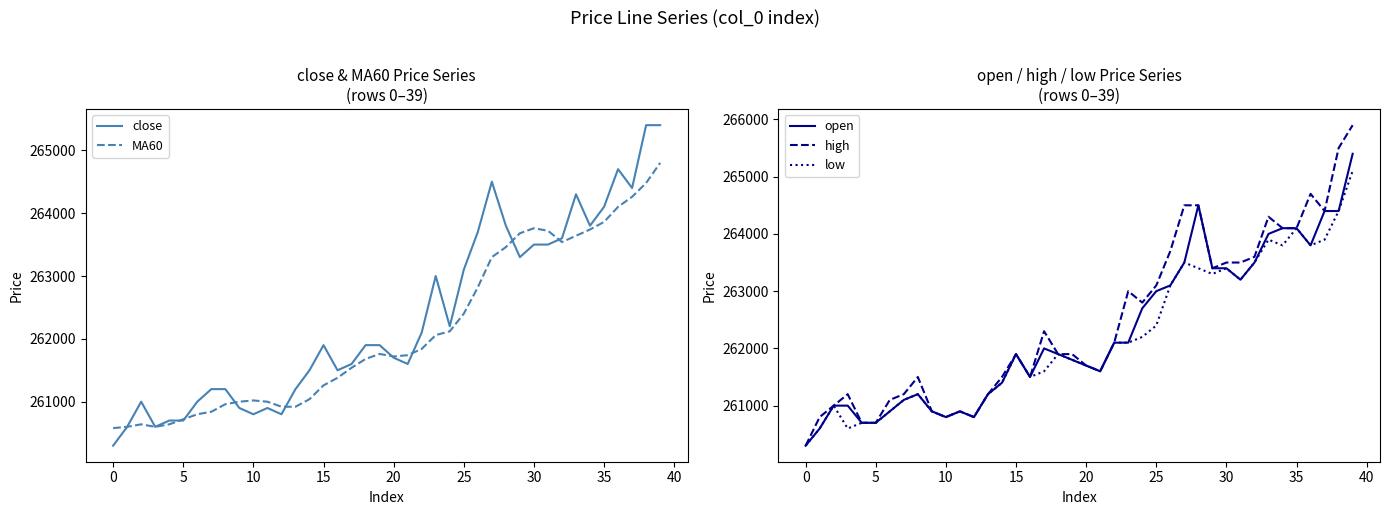

What is the maximum value for close?

265400